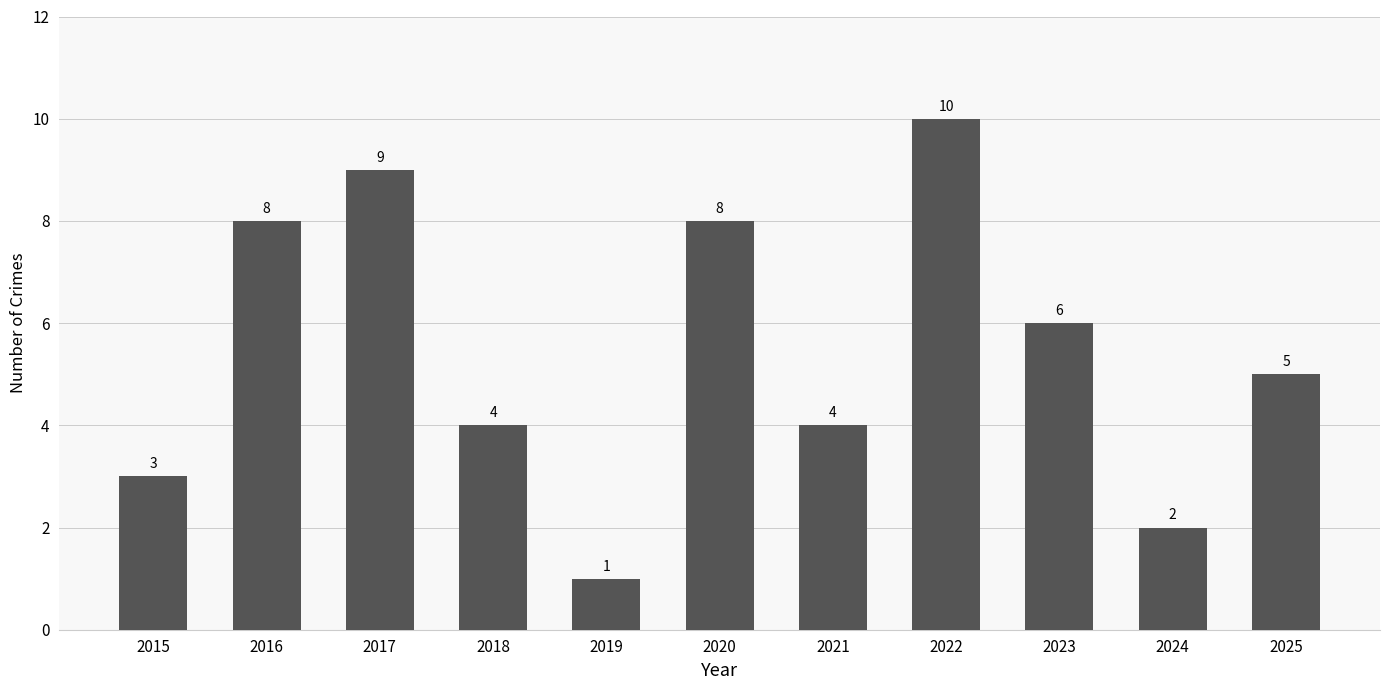

How many values are below 5?

5